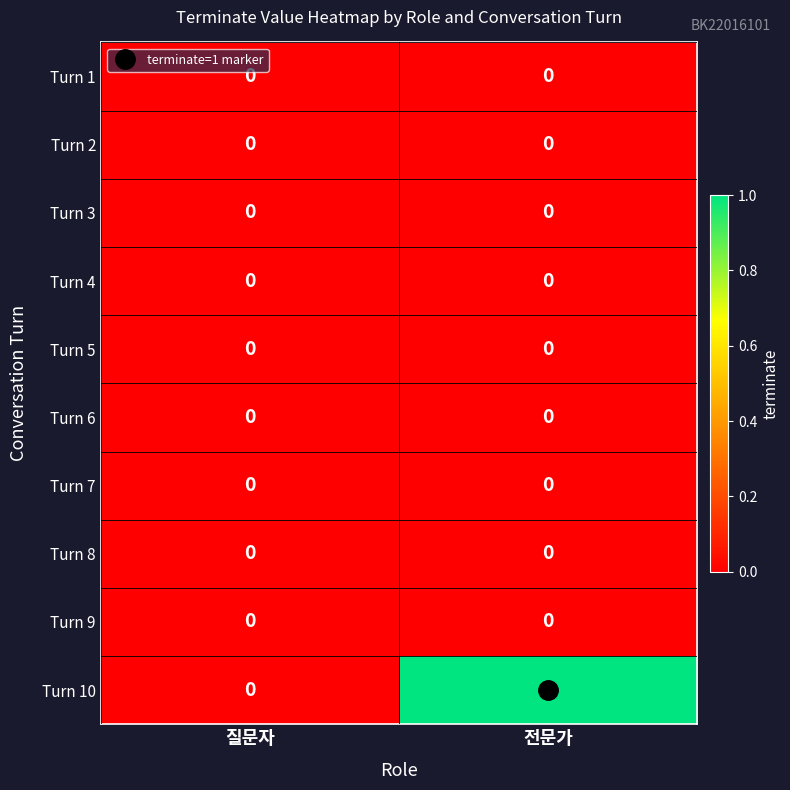

Which series has the largest range (max minus min)?

Turn 10